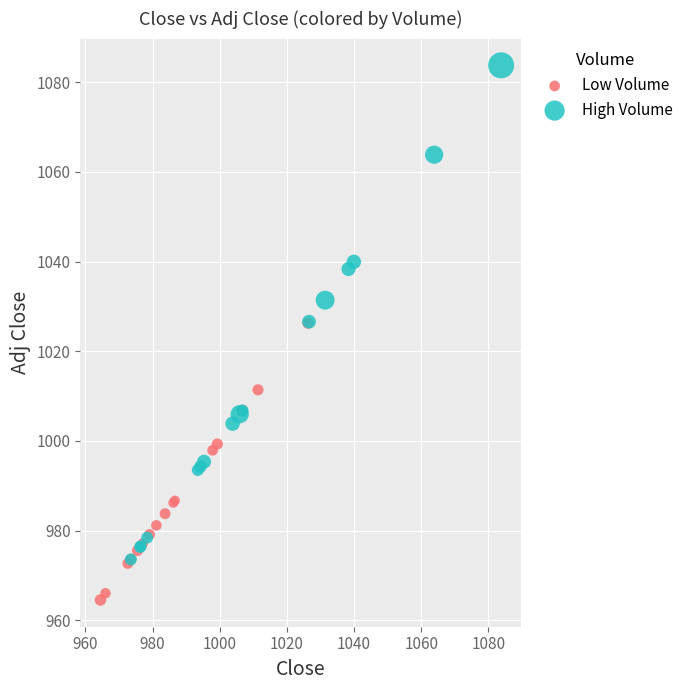

Which series contains the highest Y value?

High Volume